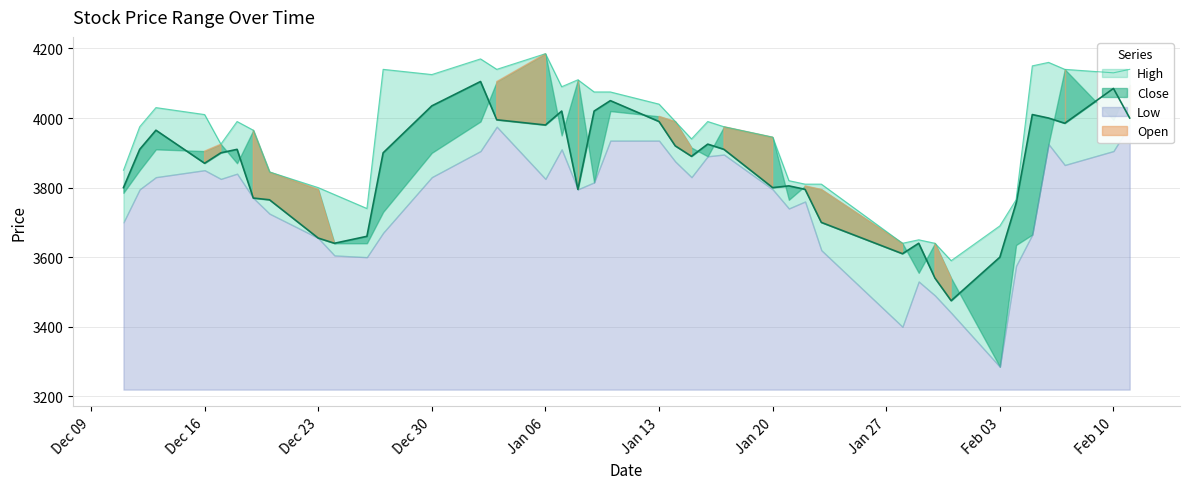

Is it true that Close equals 828 at Feb 10?

False